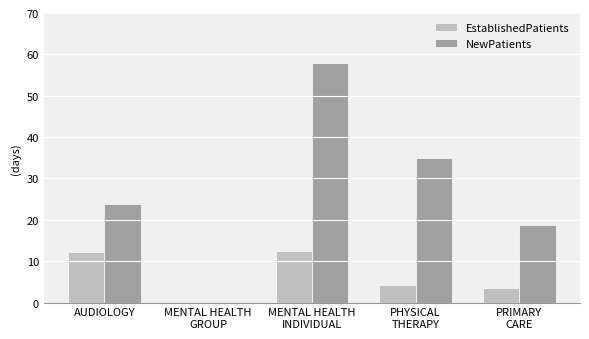

At which label does EstablishedPatients first exceed 4?

AUDIOLOGY